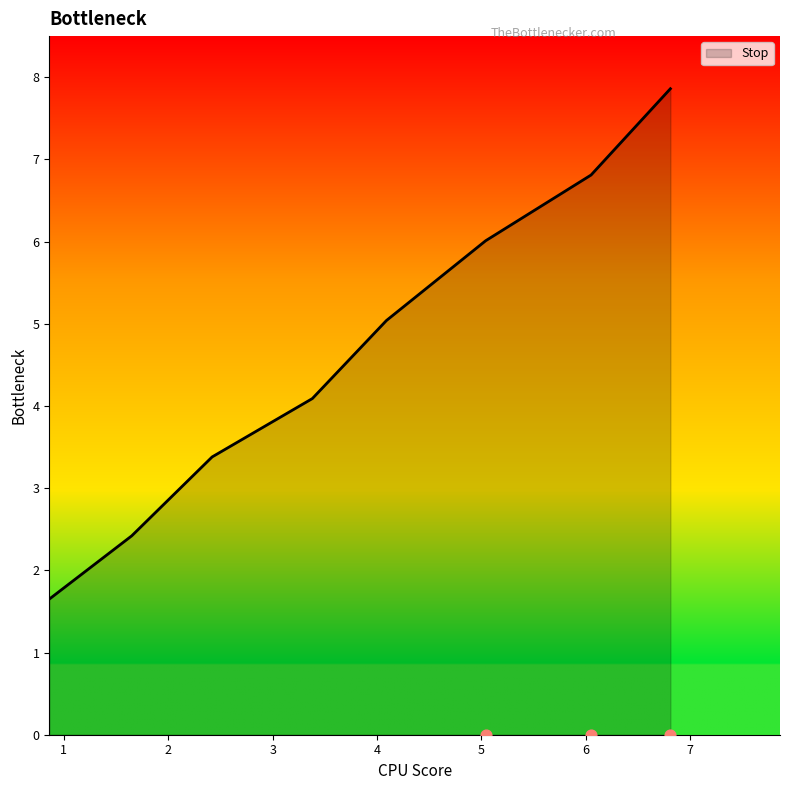

What is the maximum value for Stop?

7.9